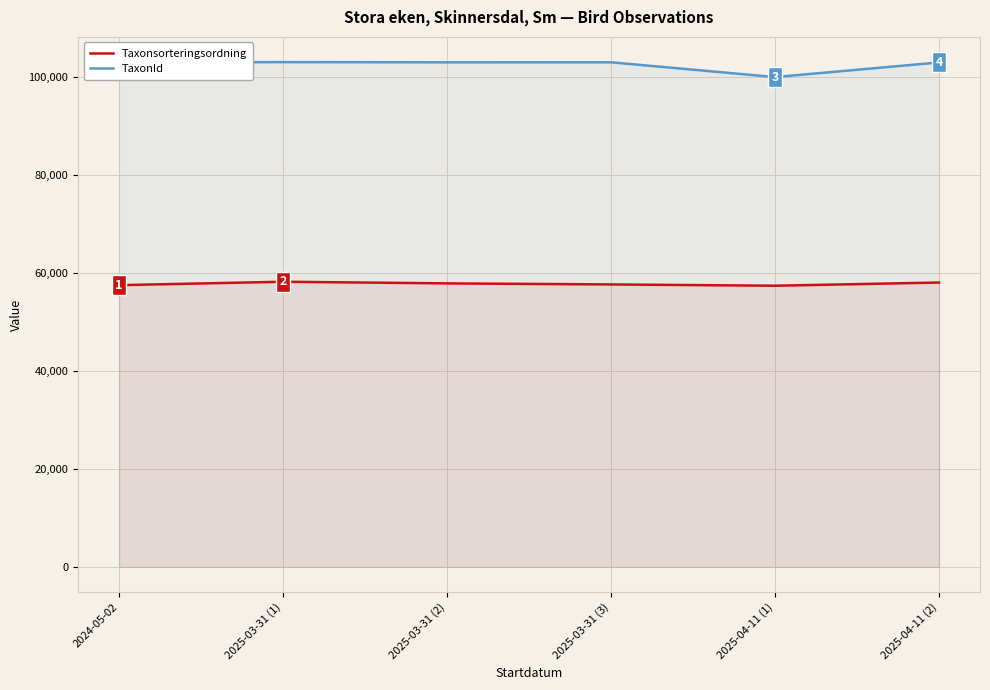

What are all the series names shown in the legend?

Taxonsorteringsordning, TaxonId